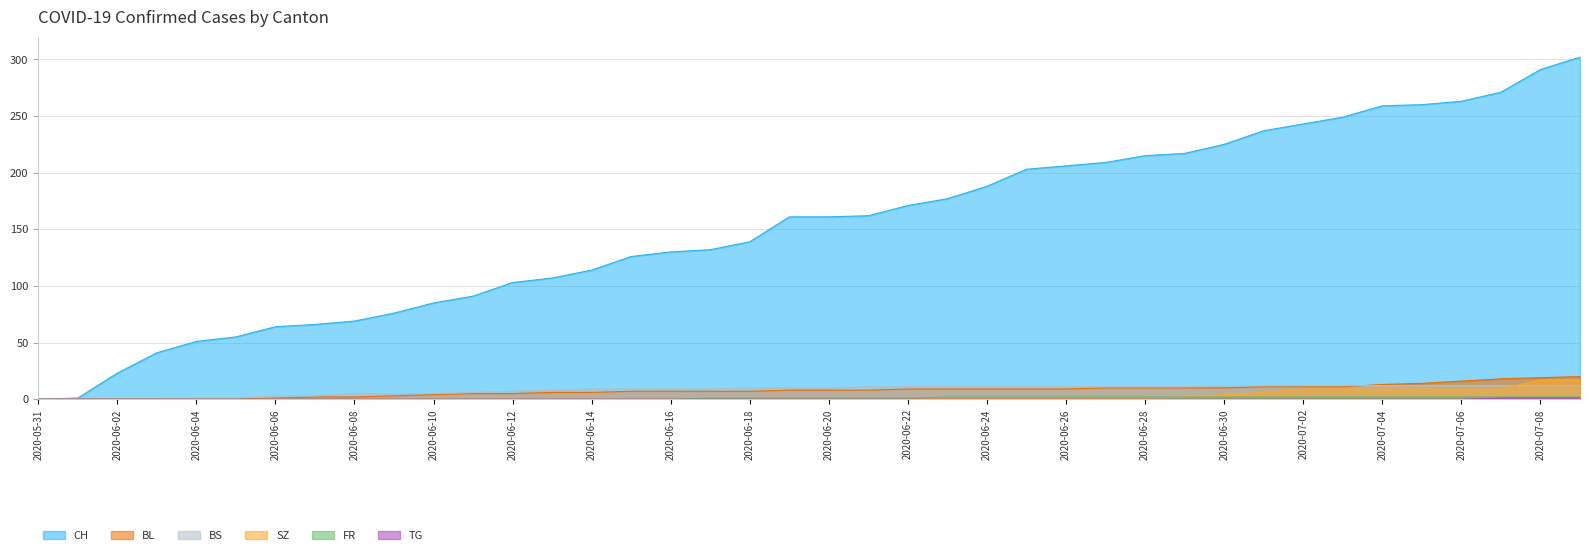

True or false: FR has more than 0 points higher than both neighbors.

False